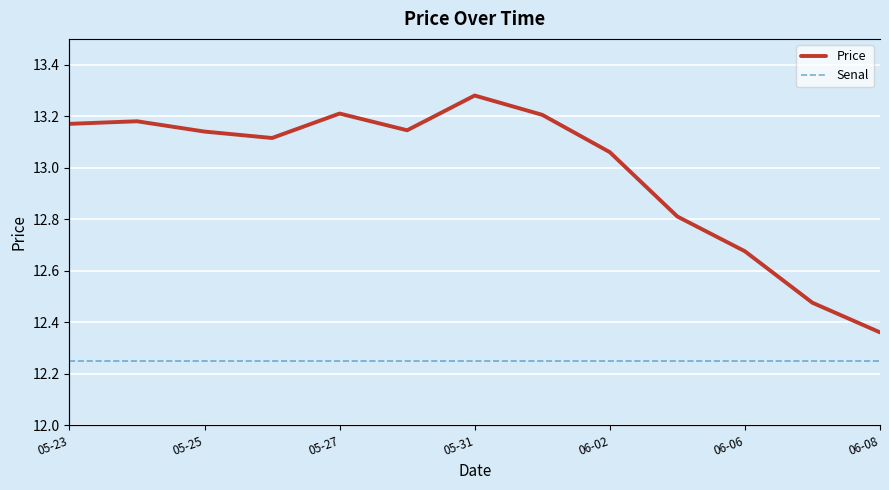

At which label does Price reach its peak?

05-31